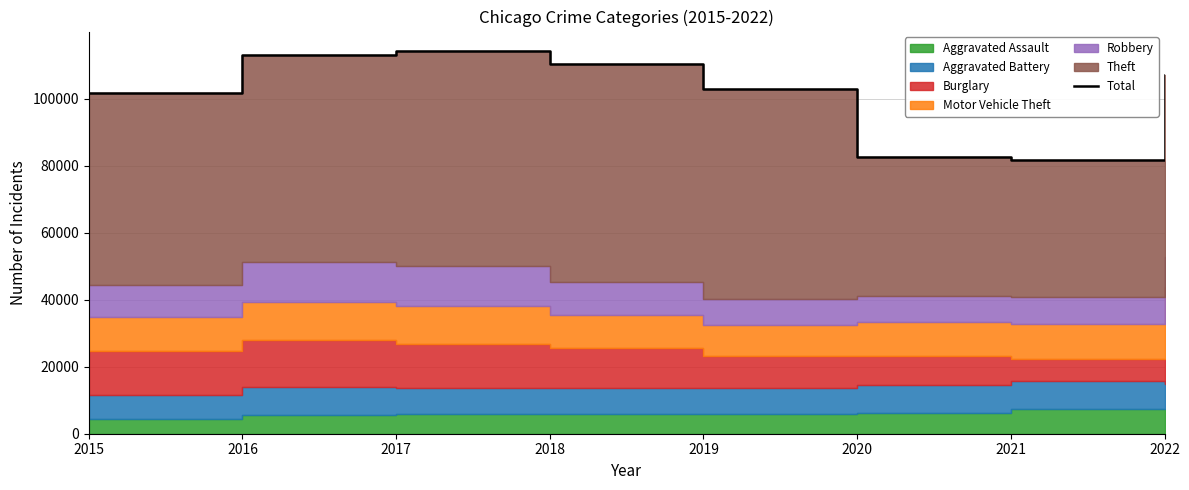

What is the ratio of the value at 2020 to the value at 2017?

0.7